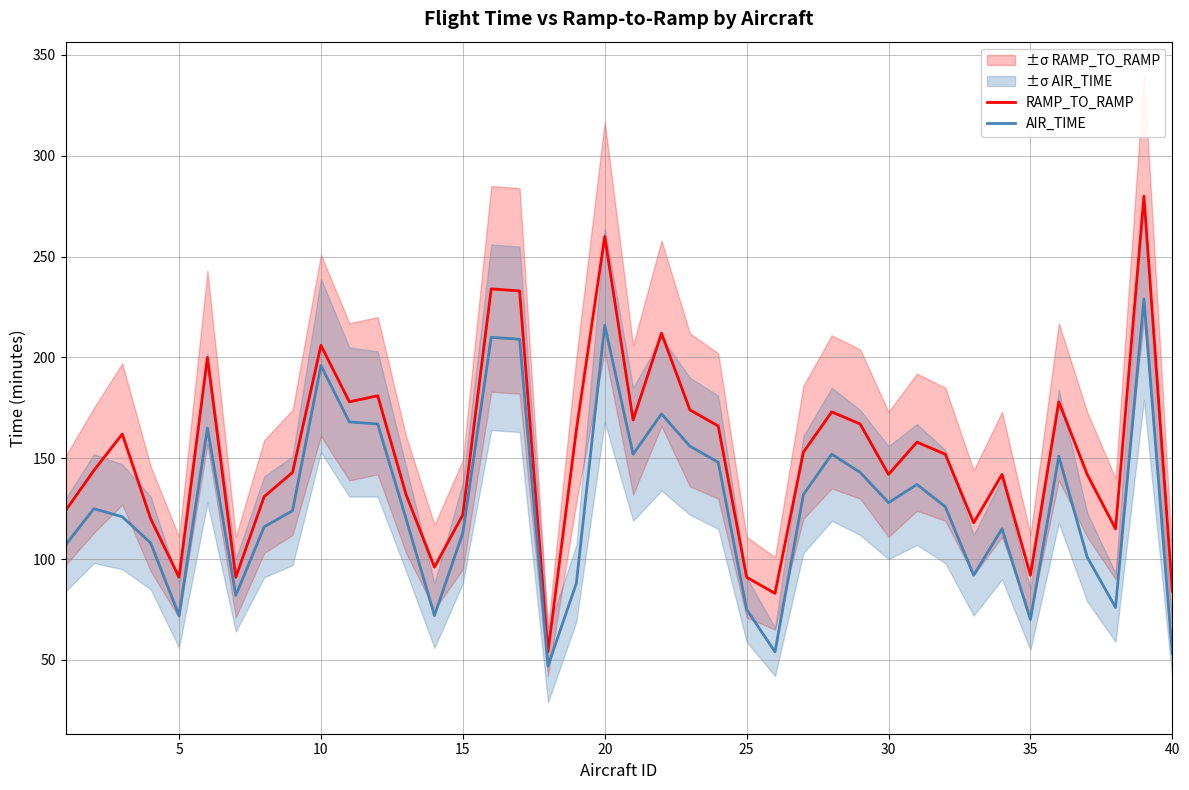

What is the approximate value of AIR_TIME at 20, to the nearest 5?

215